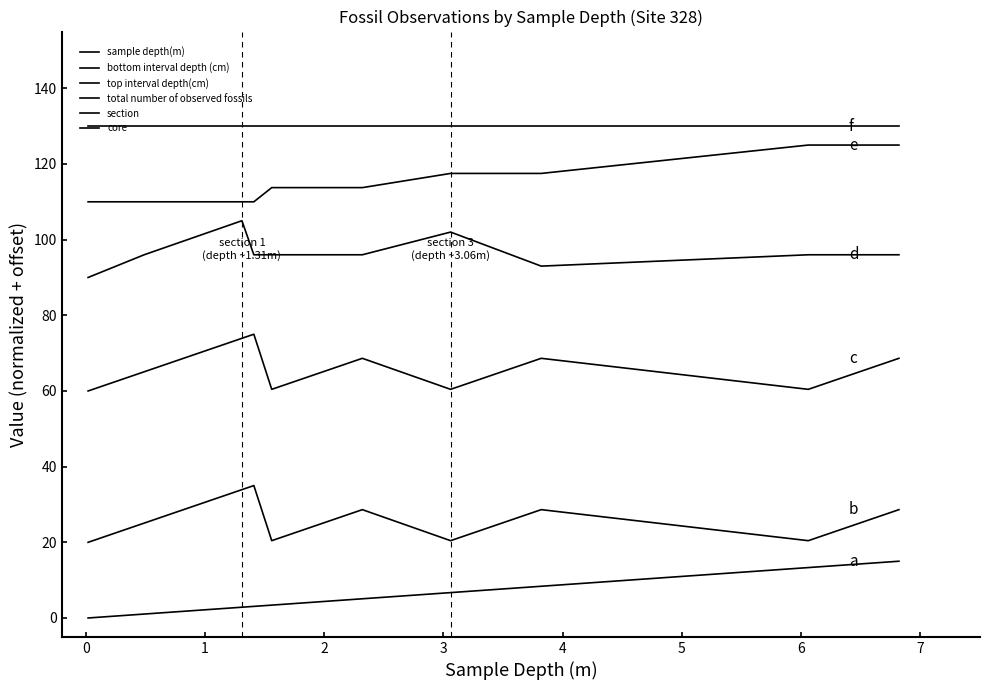

How many lines are shown in the chart?

6